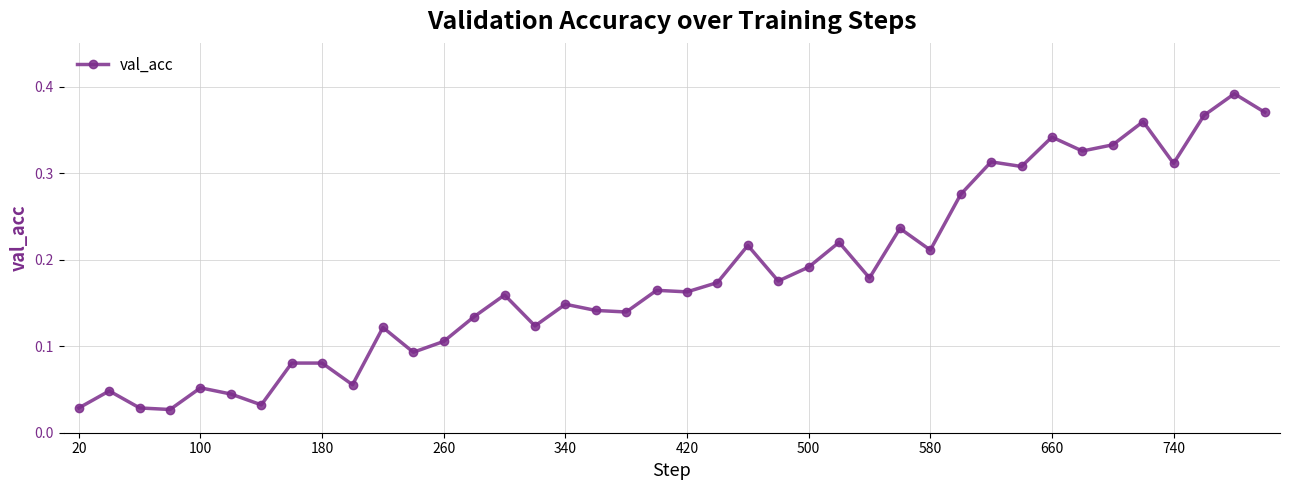

True or false: the data has more than 2 interior local peaks.

True